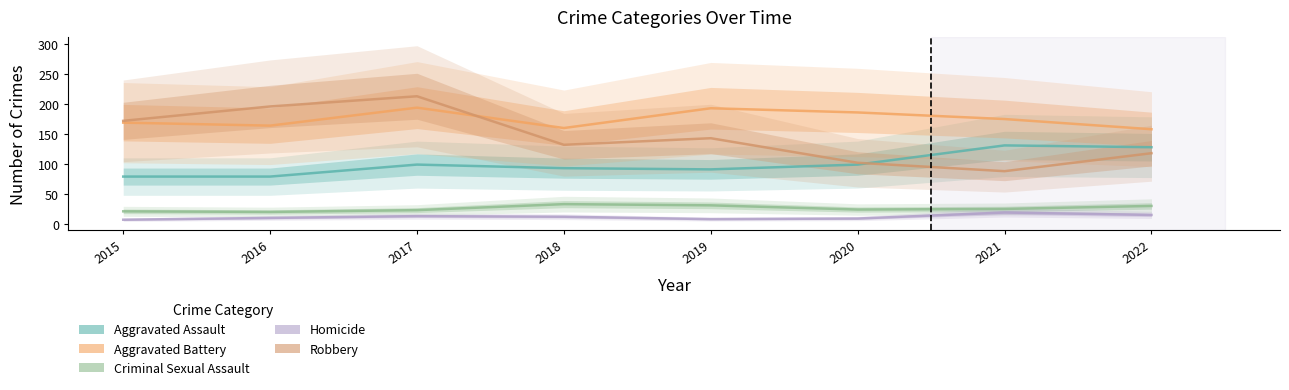

How many interior local peaks does the Aggravated Battery series have?

2